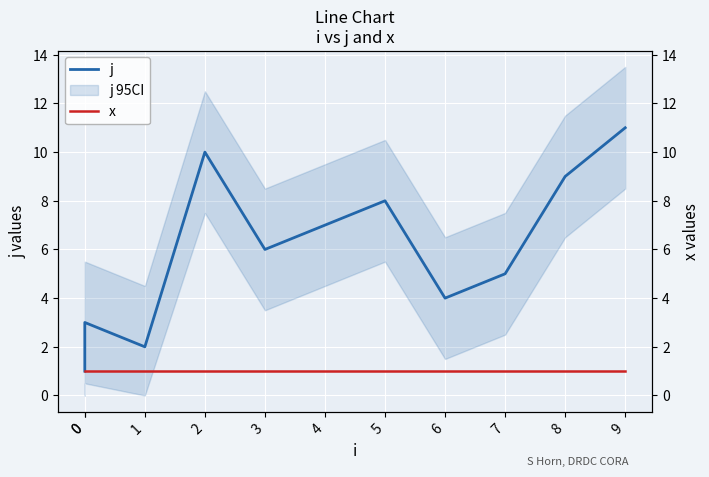

The value of x at 6 is 1. True or false?

True